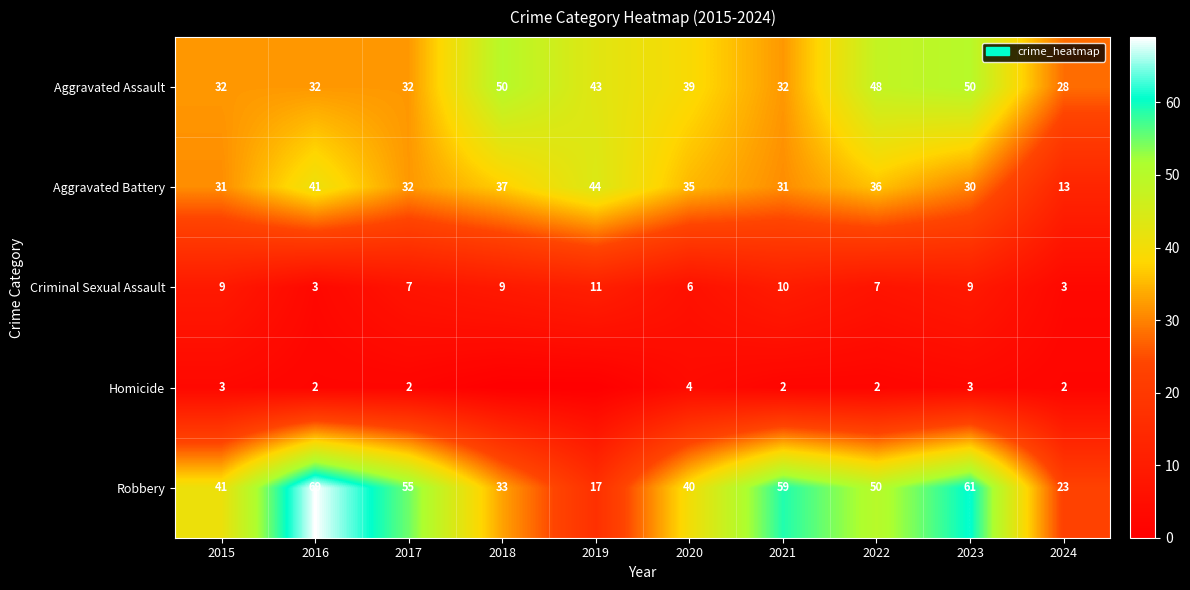

The value of Robbery at 2019 is 27. True or false?

False